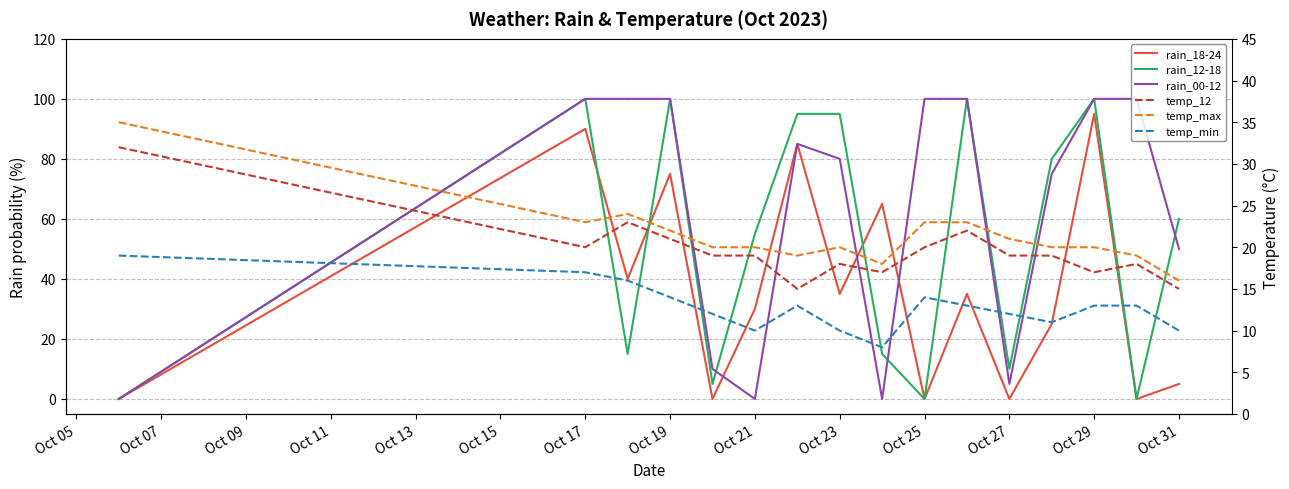

Which series has the largest total across all categories?

rain_00-12